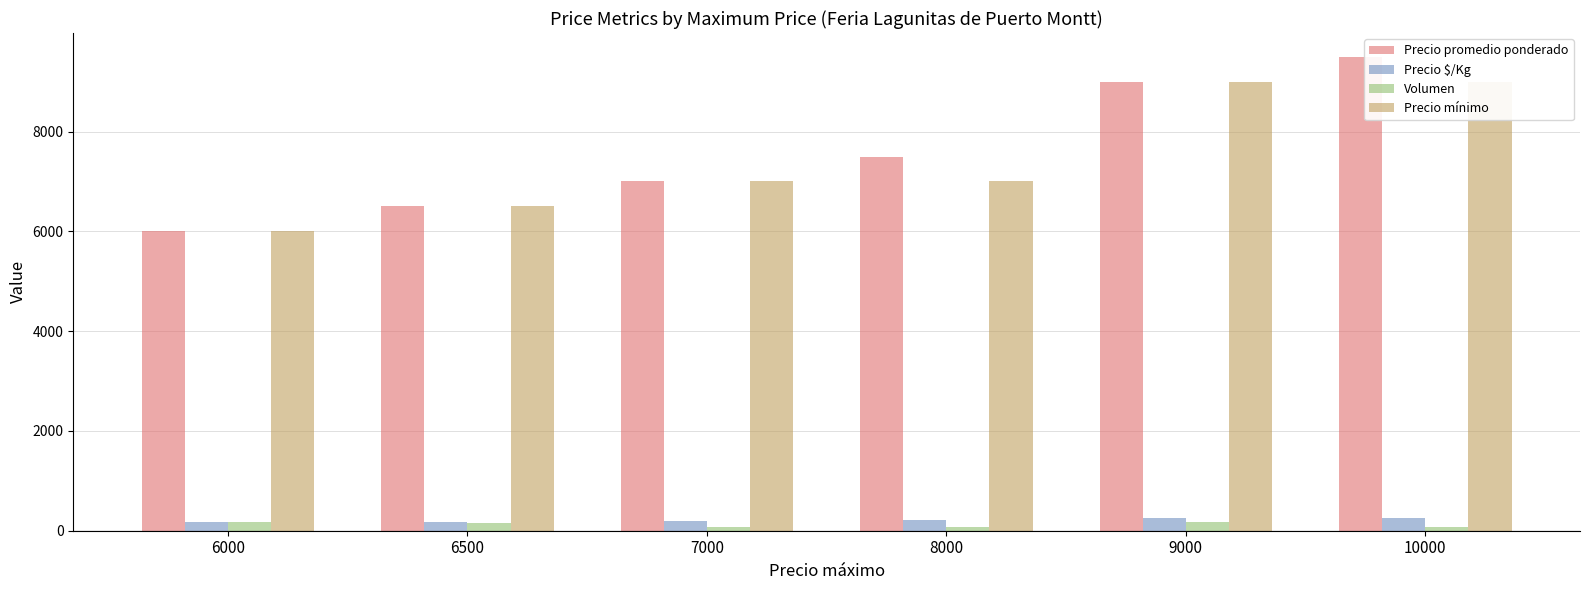

What is the difference between the second highest and second lowest values in the Precio $/Kg series?

69